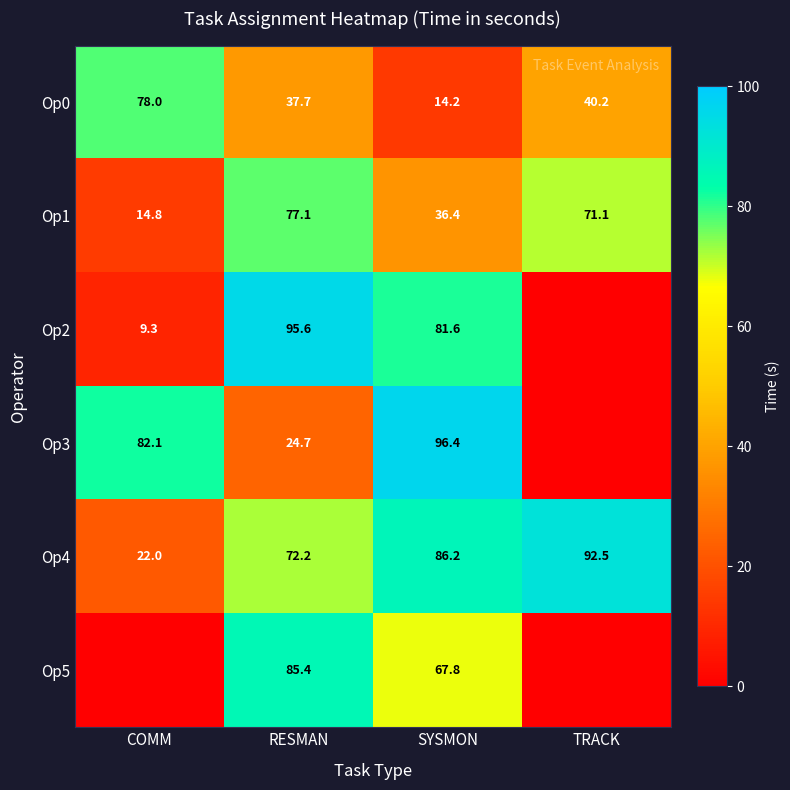

Rank the categories by Op0 value from lowest to highest.

SYSMON, RESMAN, TRACK, COMM